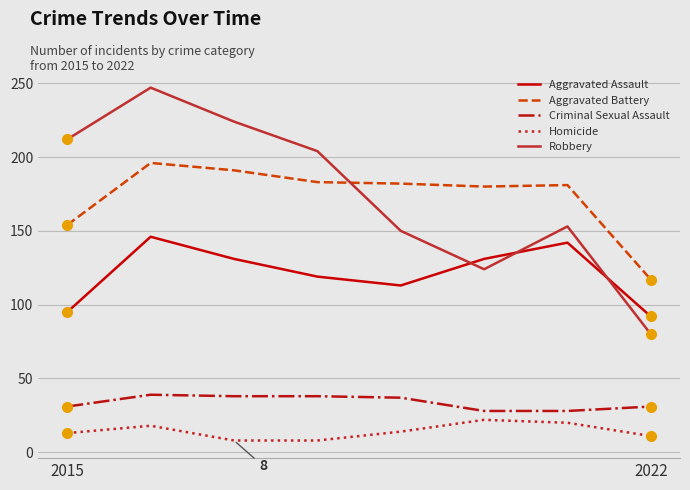

What is the lowest value of the Criminal Sexual Assault series?

28